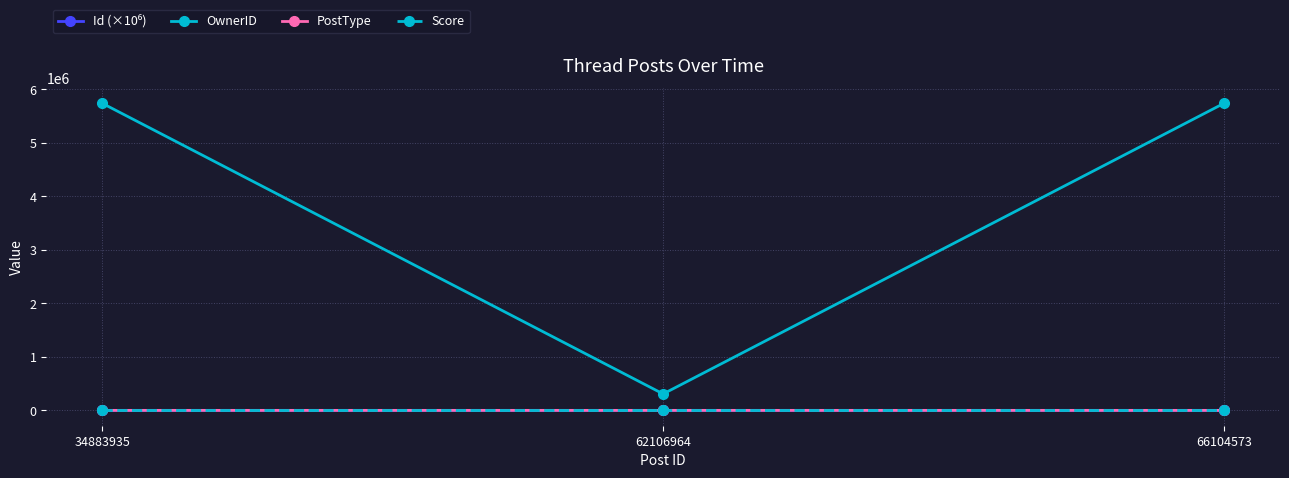

What is the sum of all PostType values?

7.0